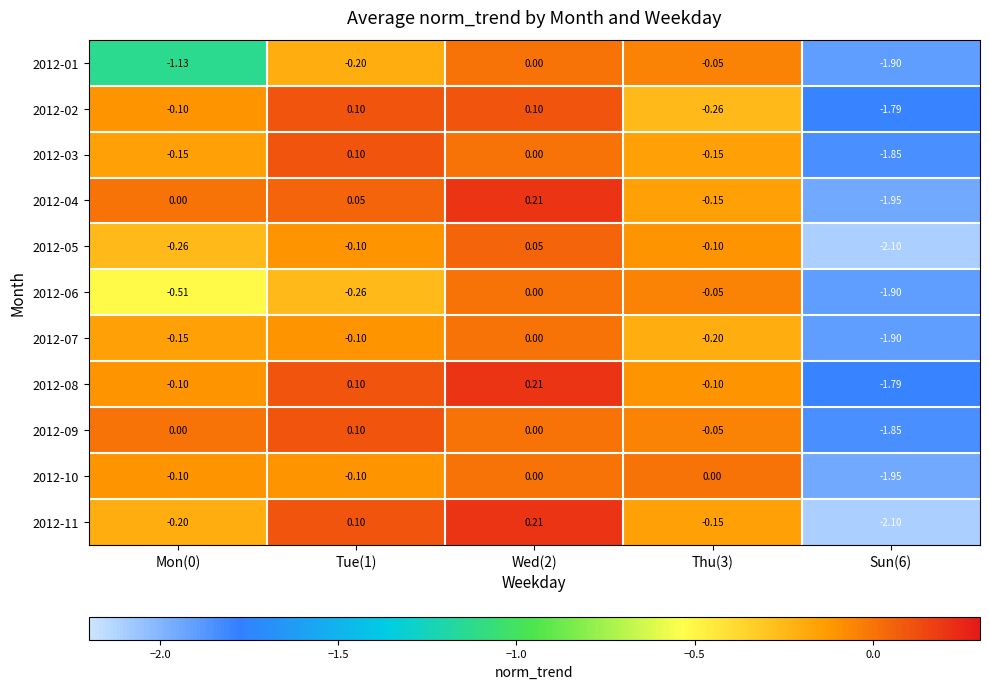

Is the value of 2012-09 at Wed(2) greater than the value of 2012-05 at Thu(3)?

Yes